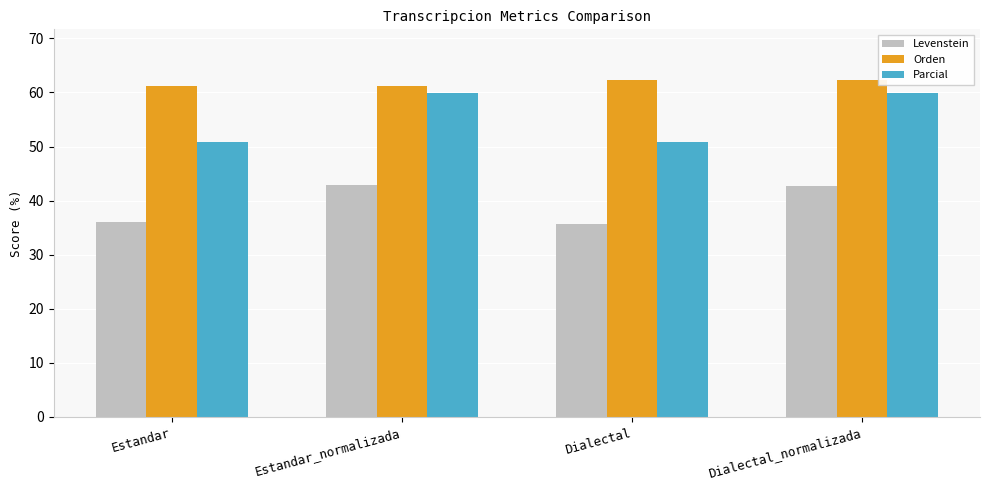

What are all the series names shown in the legend?

Levenstein, Orden, Parcial